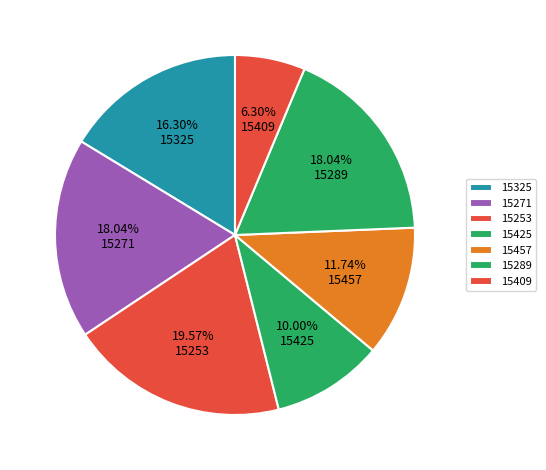

How many slices are in this pie chart?

7